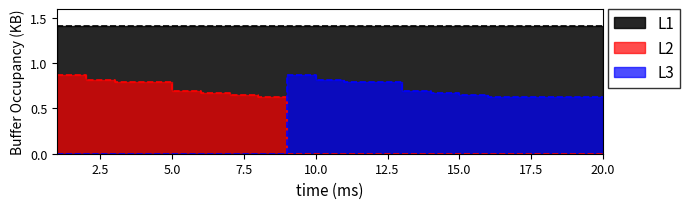

What is the difference between the maximum and minimum values in the L3 series?

0.9